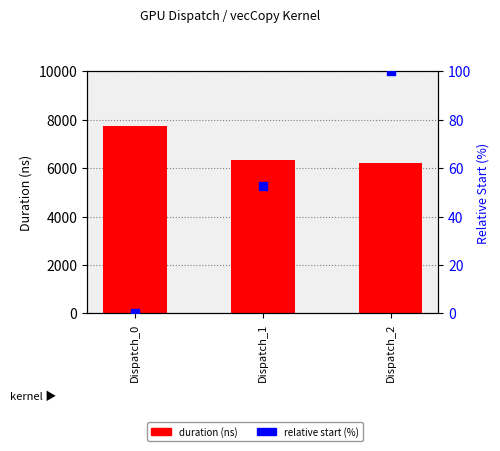

Which series has the largest Y range (max minus min)?

duration (ns)